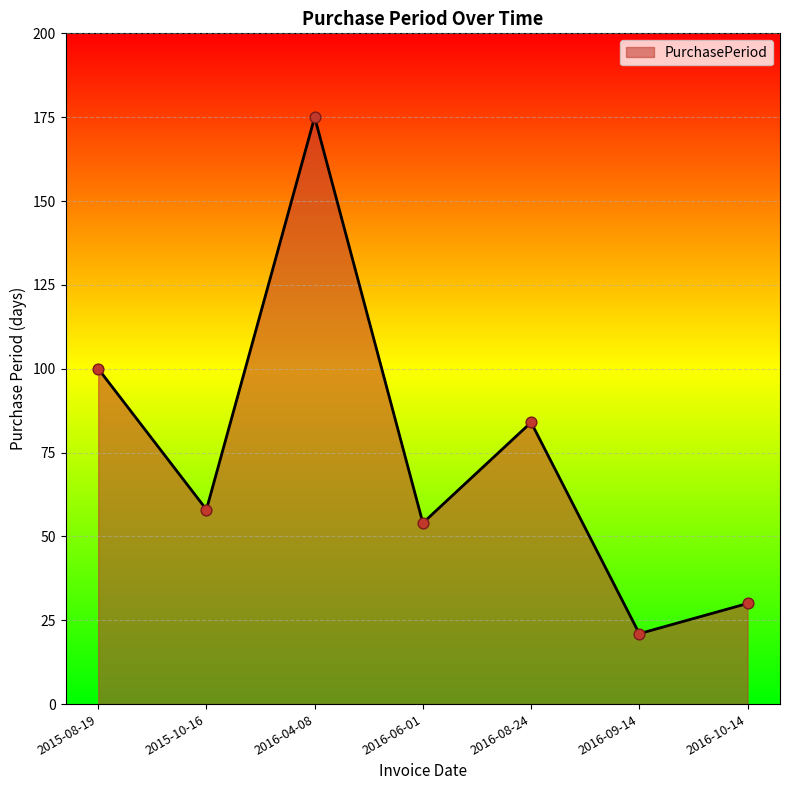

What is the change in value from 2016-06-01 to 2016-10-14?

-24